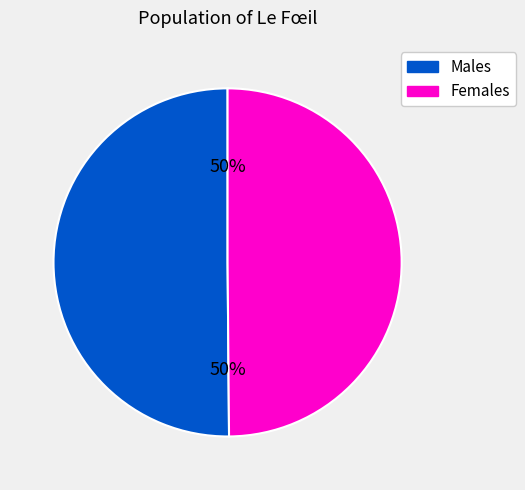

To the nearest percent, what percentage of the pie is Males?

50%